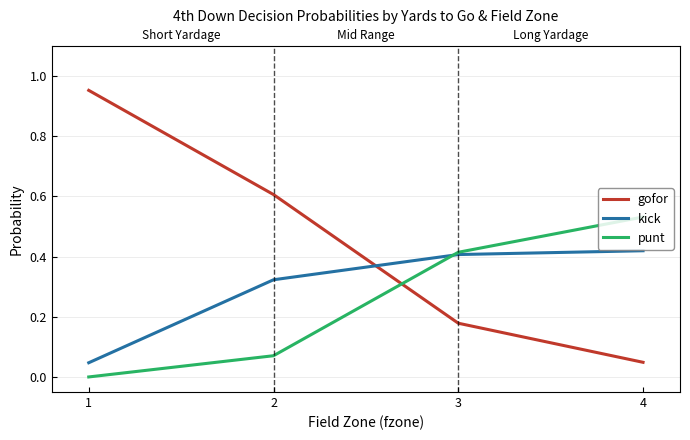

Where do punt and gofor first cross each other?

2 and 3